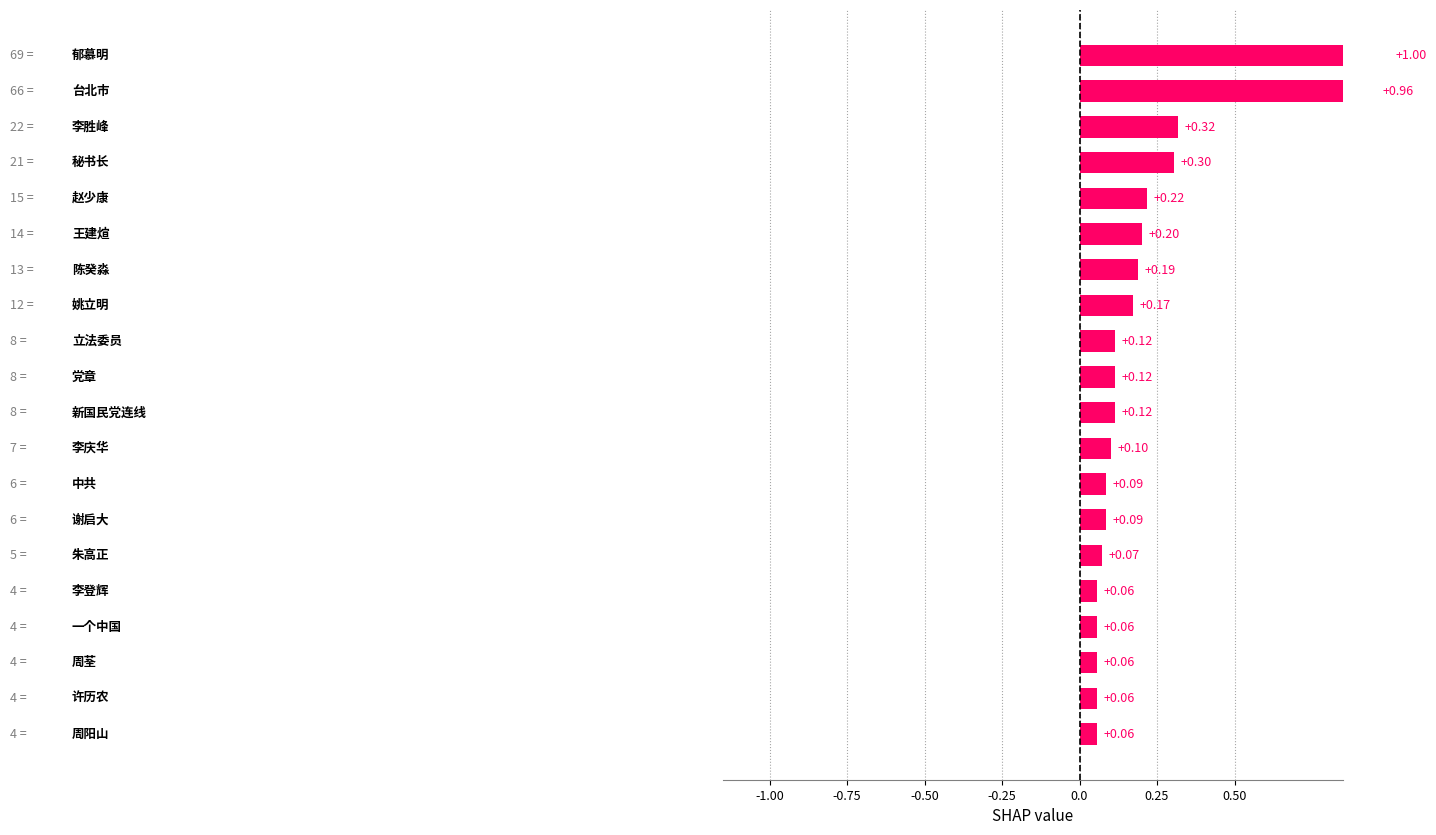

The chart shows a value of 0.3 at 赵少康. True or false?

False